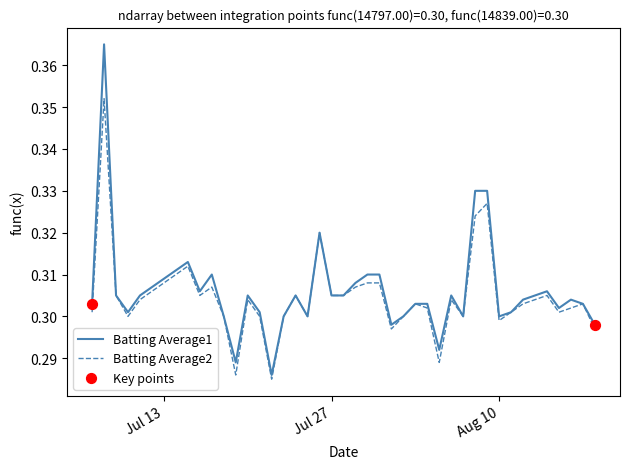

Which series has the largest range (max minus min)?

Batting Average1